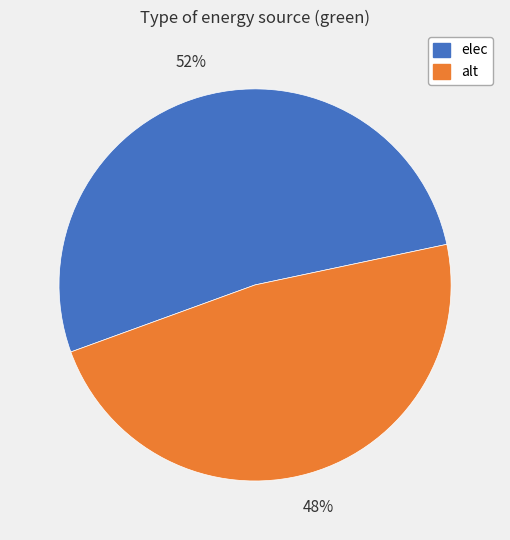

Which slice is the largest?

elec